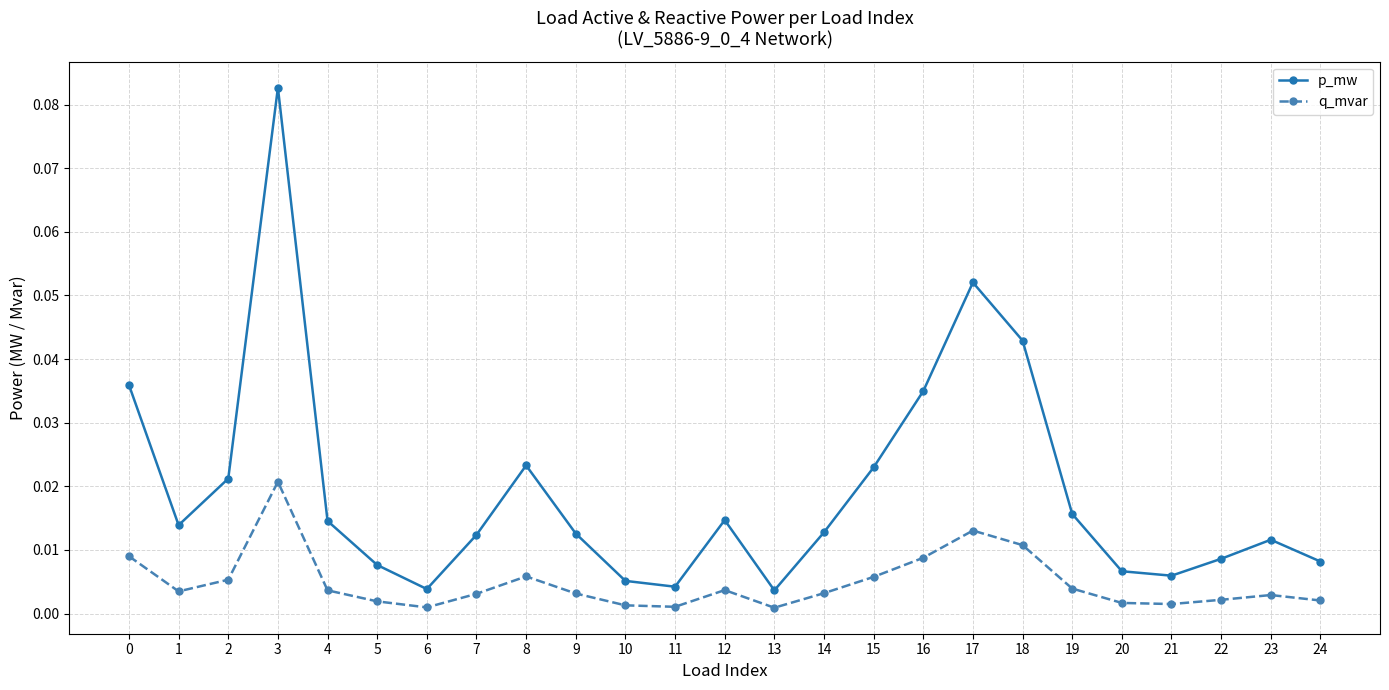

What are all the series names shown in the legend?

p_mw, q_mvar